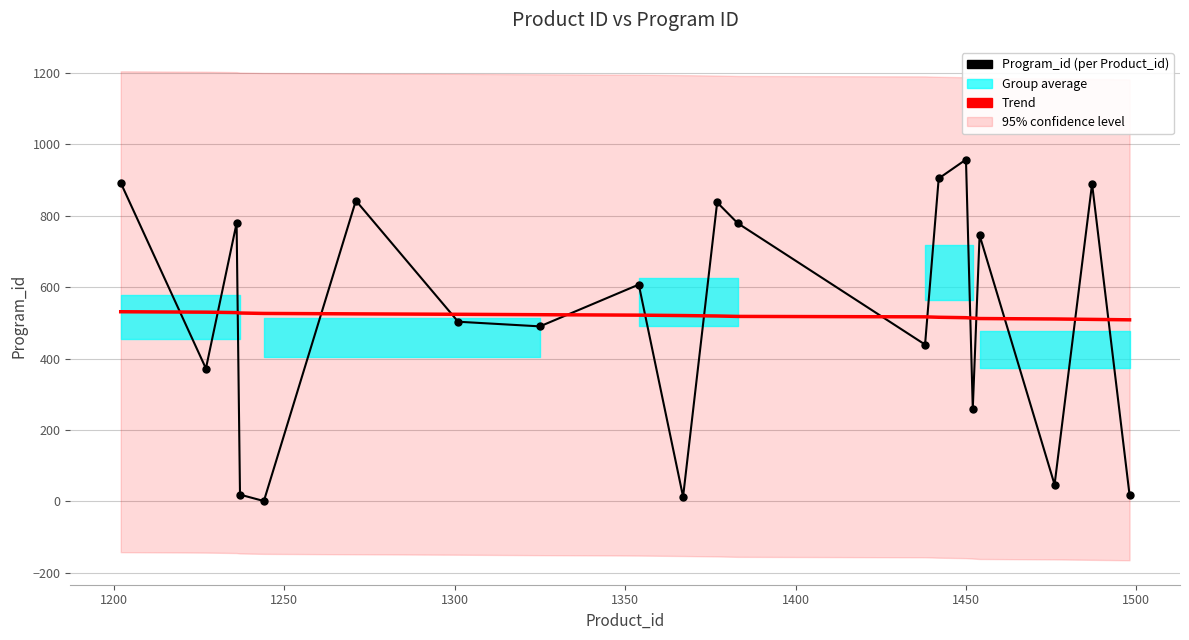

What is the minimum value for Trend?

508.3